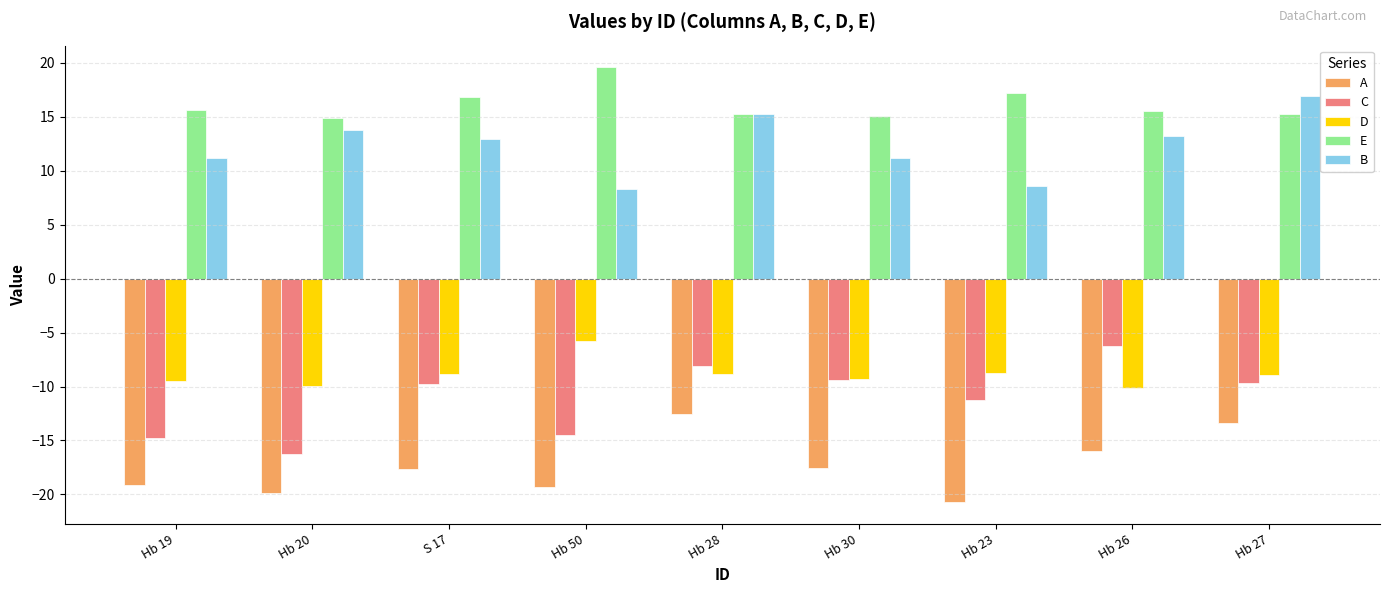

The E series shows 15.2 at Hb 27. True or false?

True